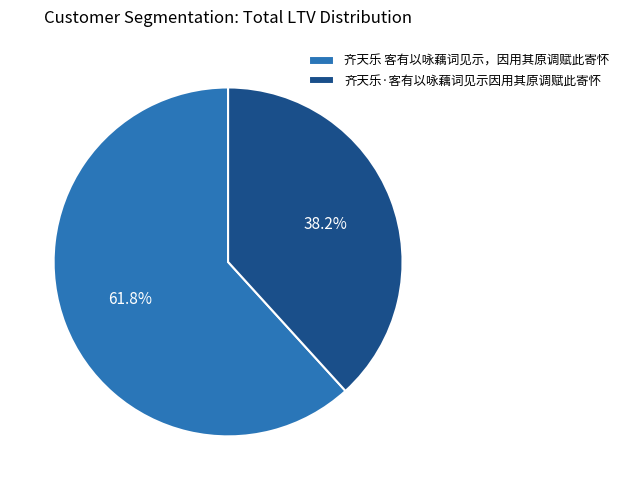

Approximately how many times larger is the value at 齐天乐·客有以咏藕词见示因用其原调赋此寄怀 compared to 齐天乐 客有以咏藕词见示，因用其原调赋此寄怀?

0.6